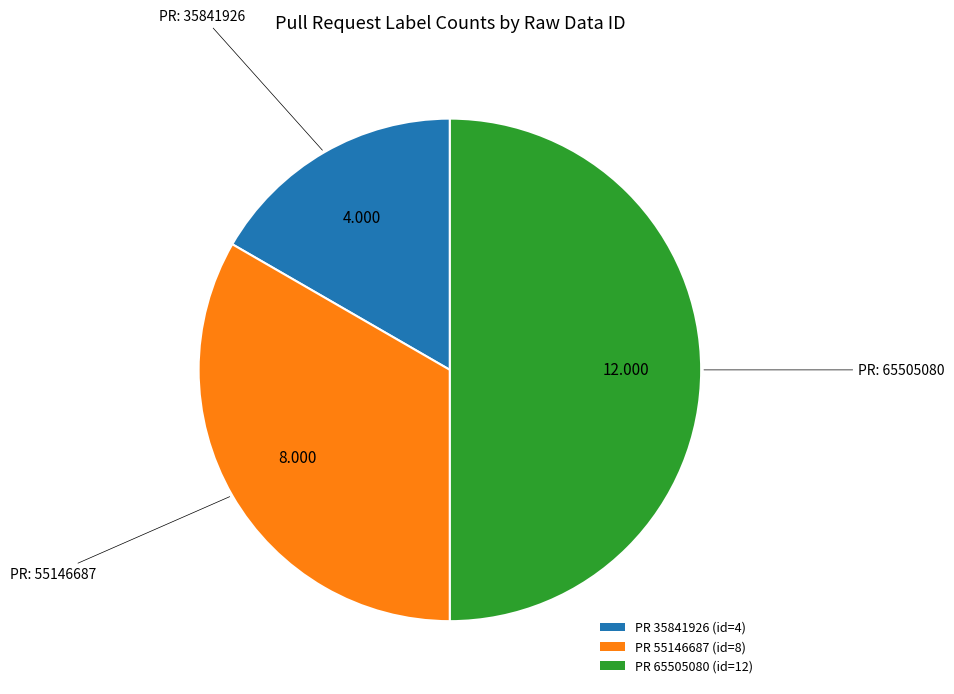

Rank the categories by value from highest to lowest.

PR 65505080 (id=12), PR 55146687 (id=8), PR 35841926 (id=4)